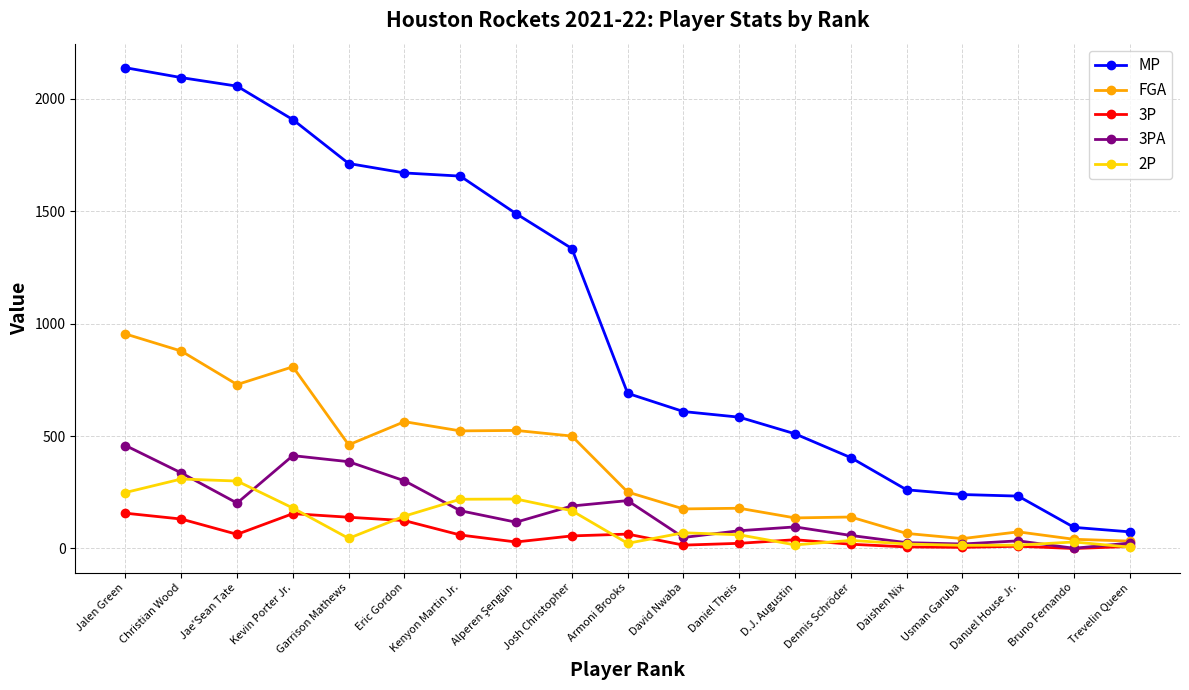

What is the label of the 16th point from the right?

Kevin Porter Jr.